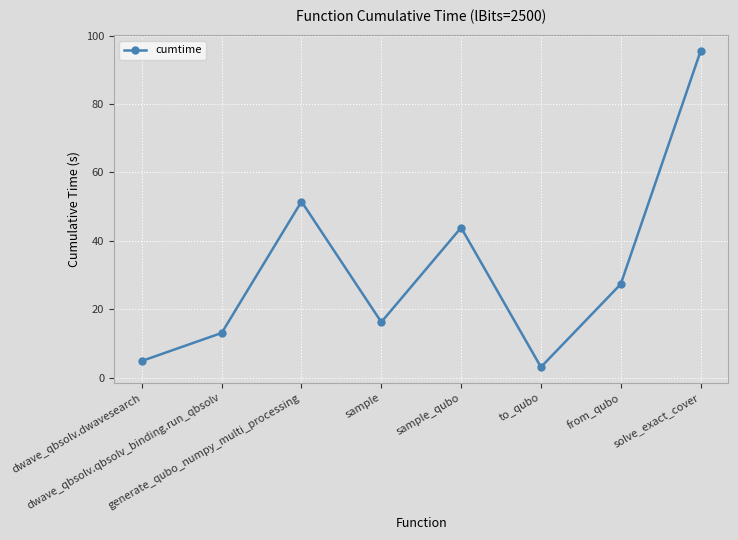

What is the minimum value shown in the chart?

3.2